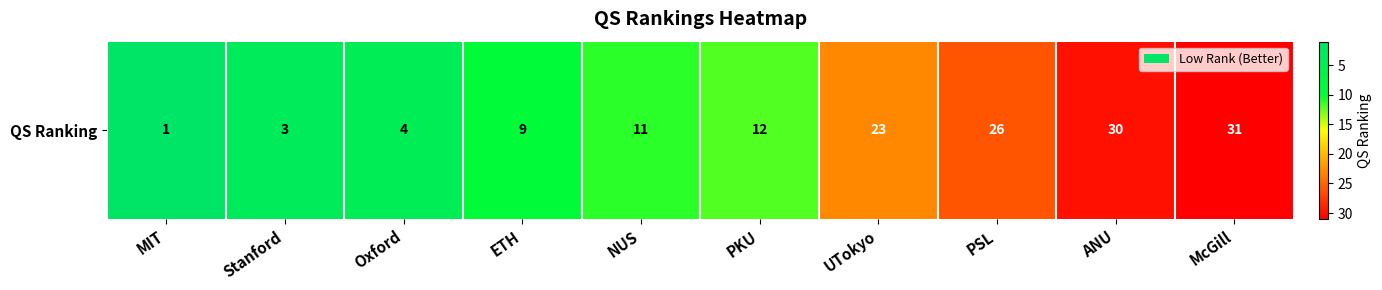

List the labels in order of value, largest first.

McGill, ANU, PSL, UTokyo, PKU, NUS, ETH, Oxford, Stanford, MIT